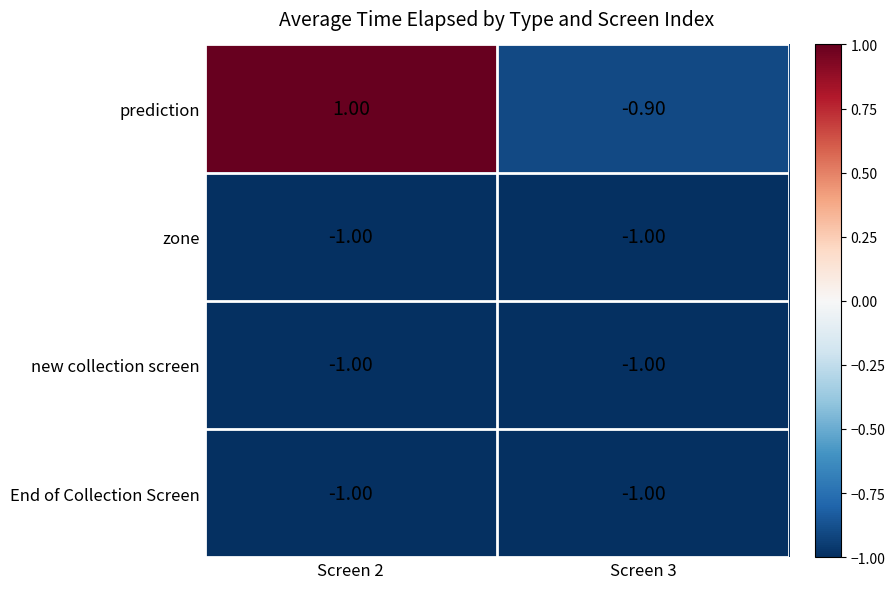

Rank the categories by prediction value from highest to lowest.

Screen 2, Screen 3